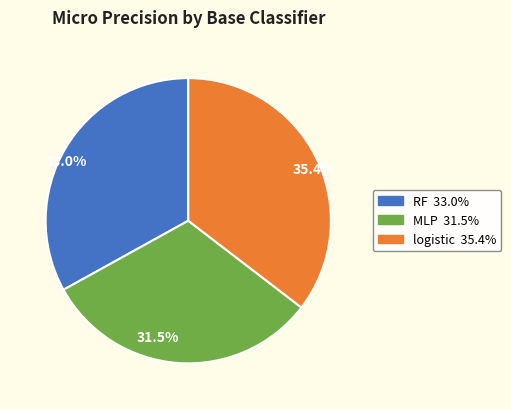

How many segments does this pie chart have?

3